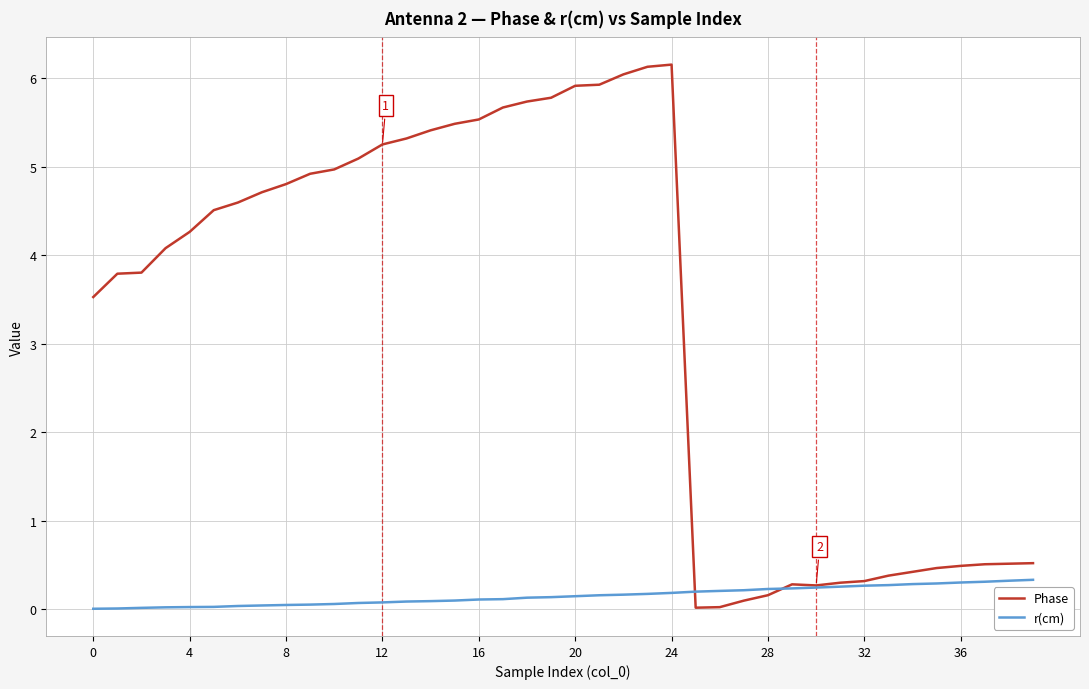

Which series has the widest spread of values?

Phase